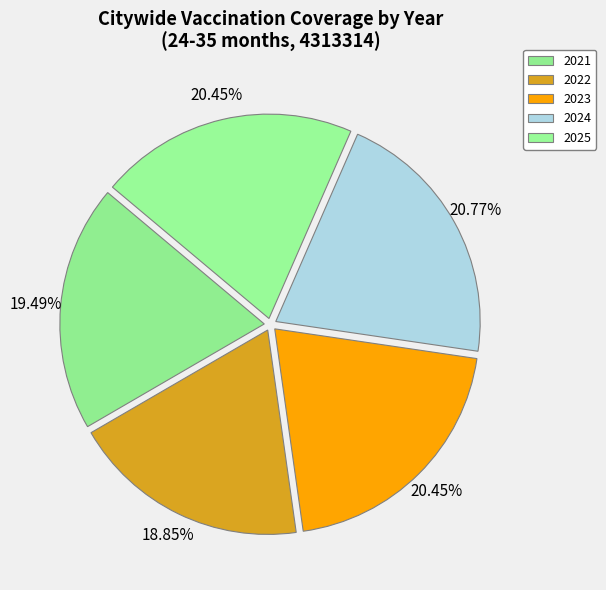

Rank the categories by value from highest to lowest.

2024, 2023, 2025, 2021, 2022